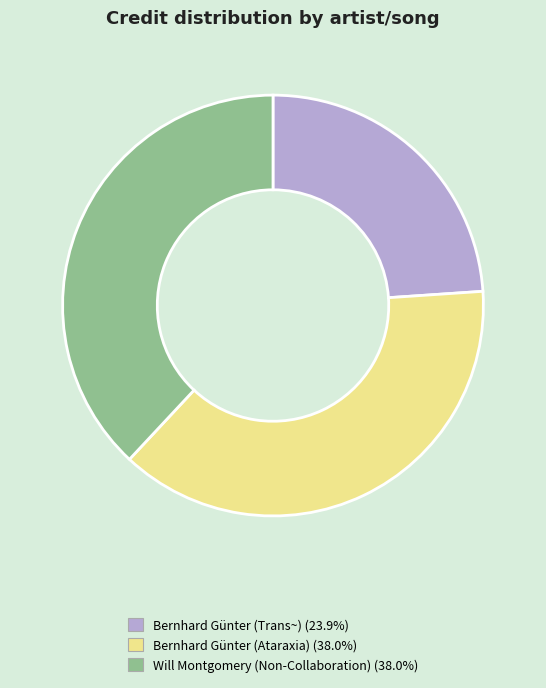

Does Bernhard Günter (Ataraxia) account for over 50% of the chart?

No